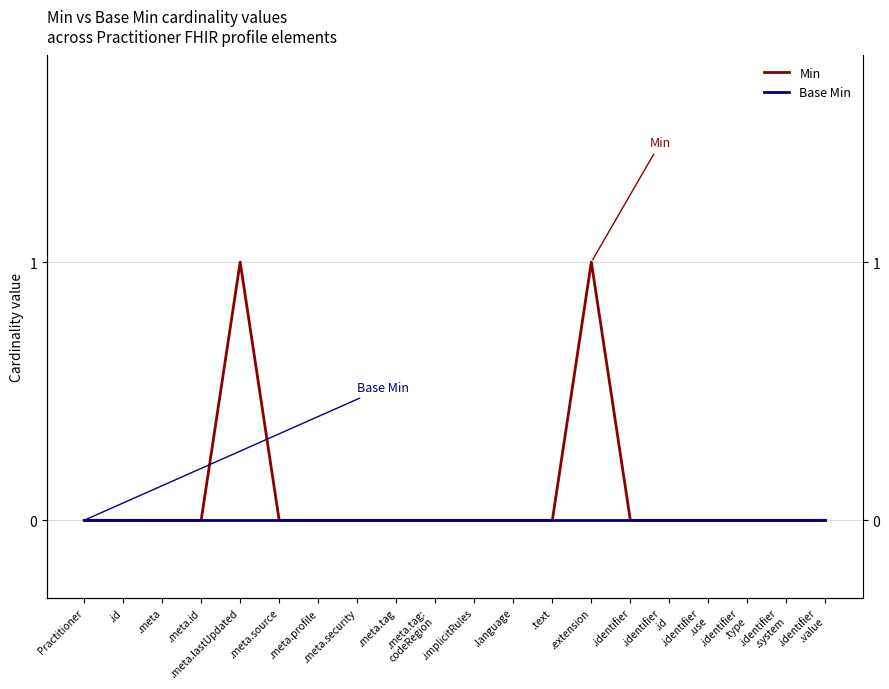

Is it true that Min equals -1 at .meta.security?

False